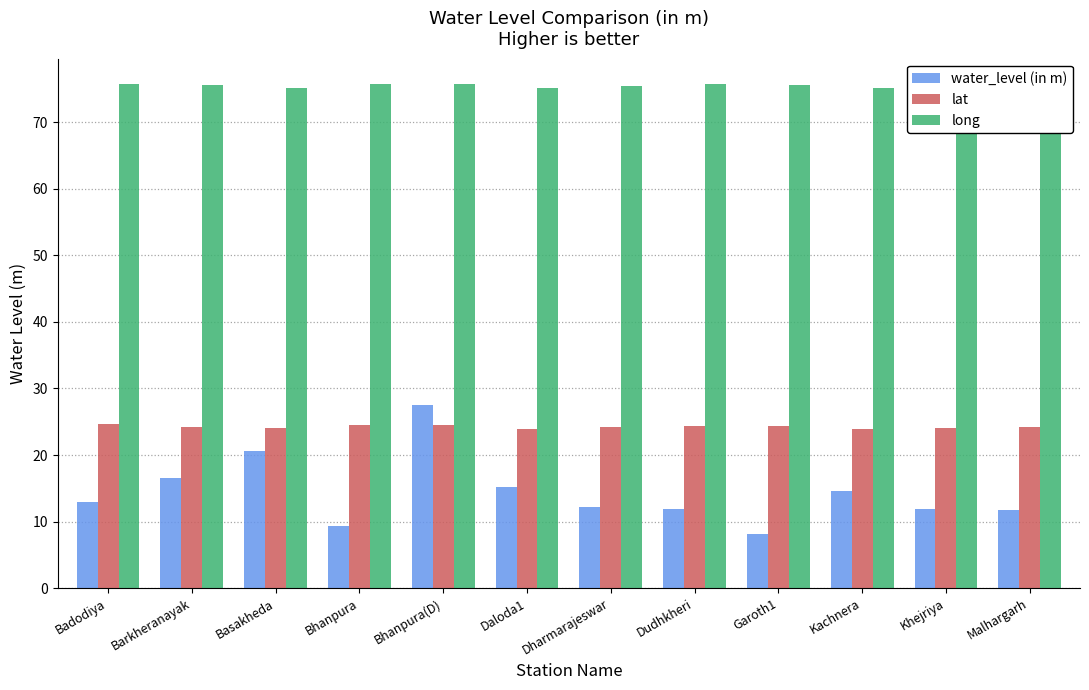

Is it true that long equals 102.4 at Bhanpura(D)?

False